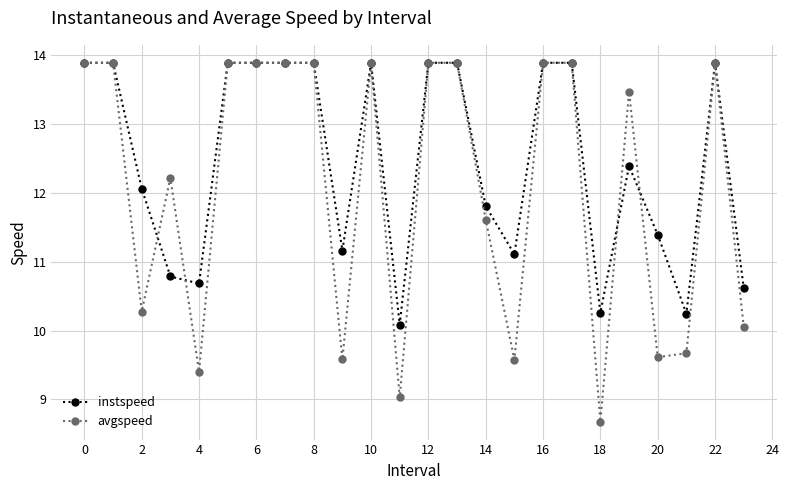

What is the greatest value displayed?

13.9